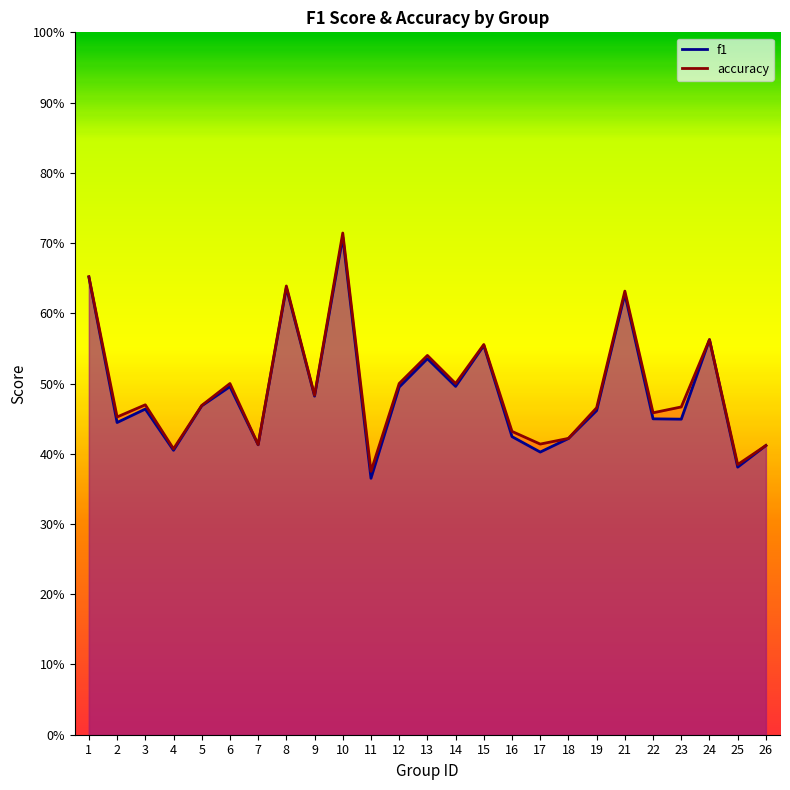

What is the value of the f1 point at the 14th from the left?

0.5